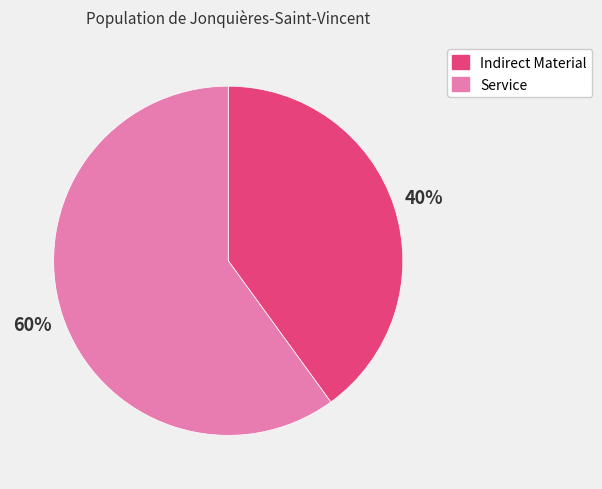

Is Service the majority of the pie?

Yes